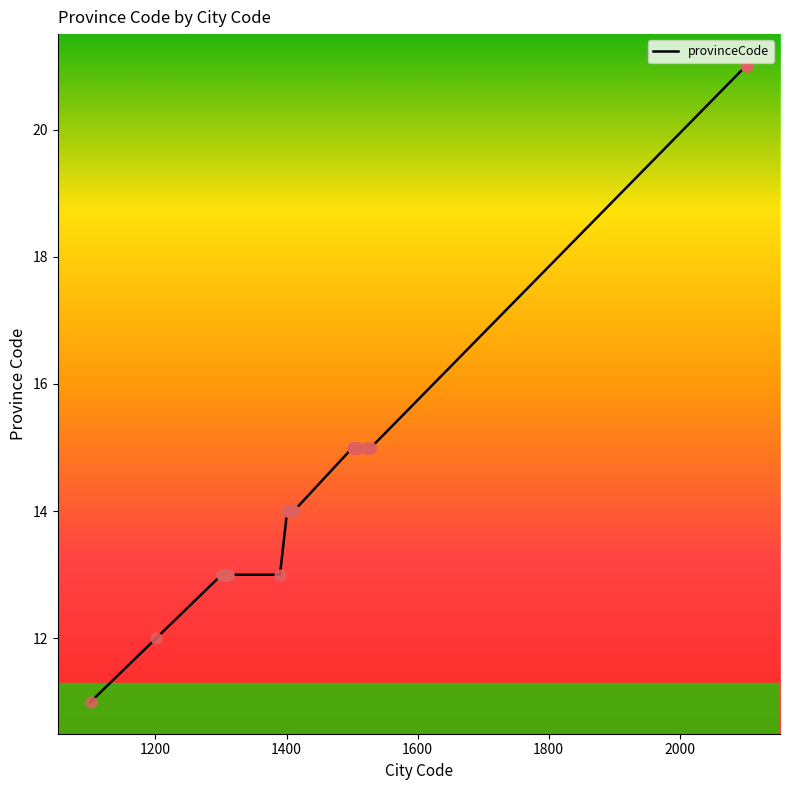

What is the maximum value shown in the chart?

21